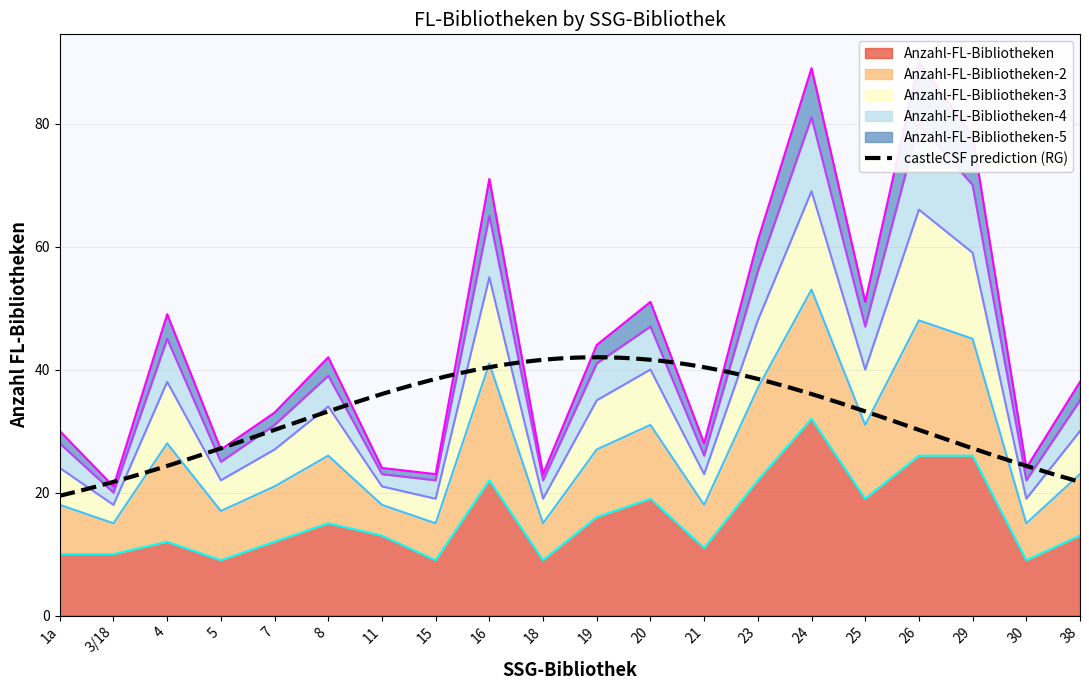

What is the approximate value of Anzahl-FL-Bibliotheken at 19?

16